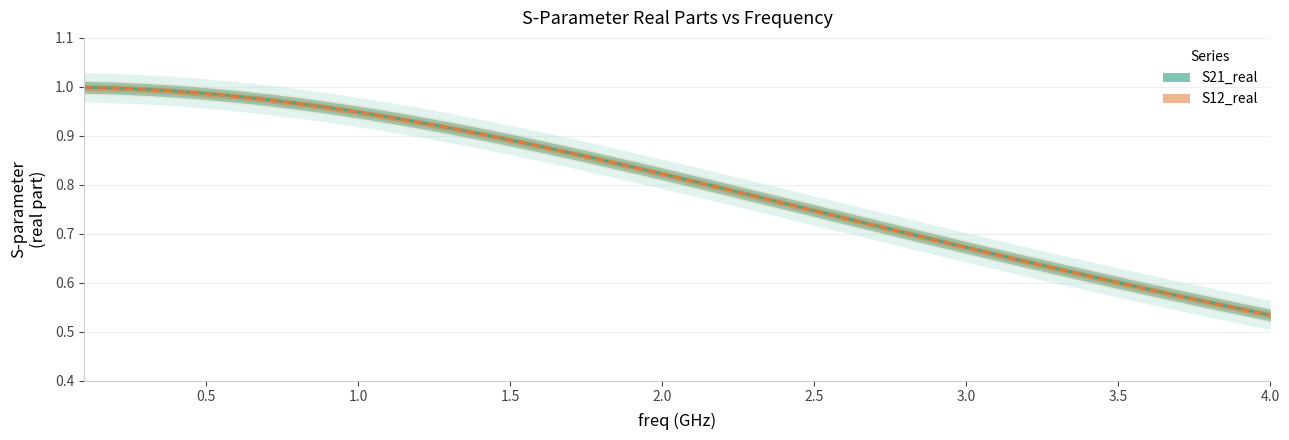

True or false: S21_real and S12_real intersect in this chart.

False